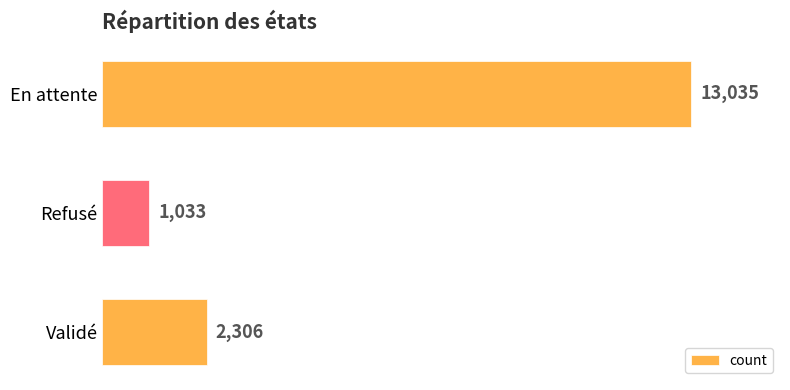

What position from the bottom is En attente?

3